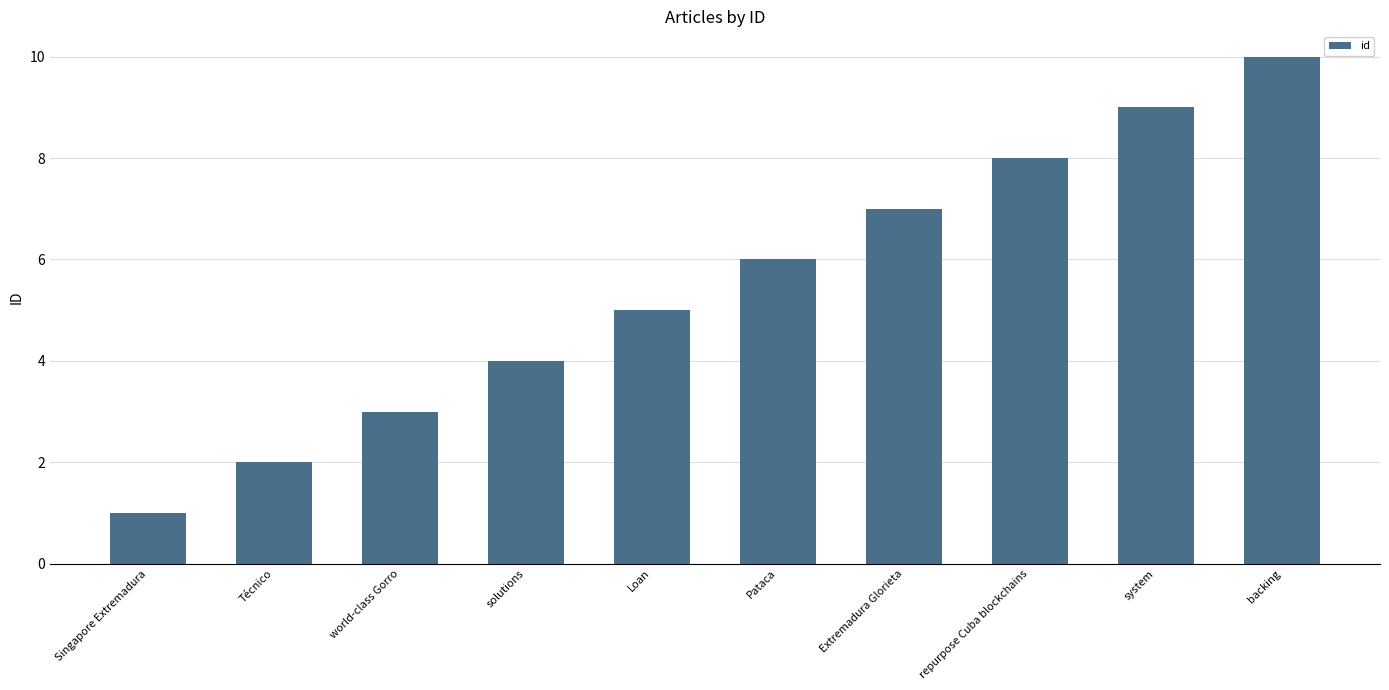

List the labels in order of value, smallest first.

Singapore Extremadura, Técnico, world-class Gorro, solutions, Loan, Pataca, Extremadura Glorieta, repurpose Cuba blockchains, system, backing